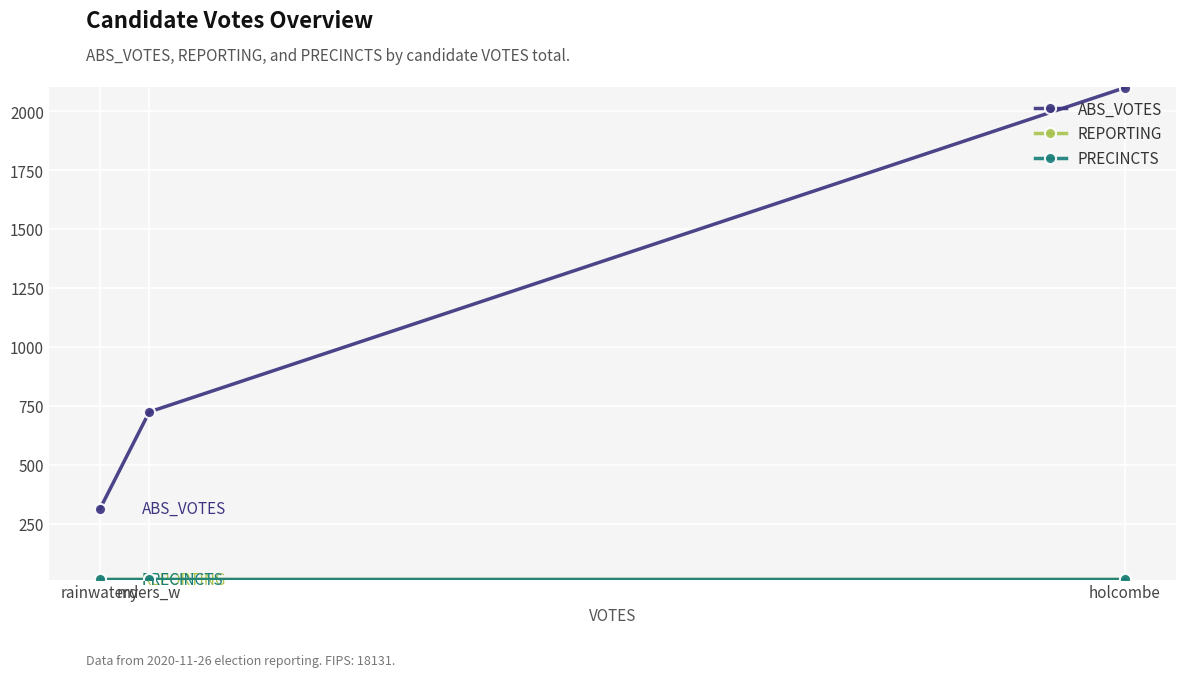

What are all the series names shown in the legend?

ABS_VOTES, REPORTING, PRECINCTS